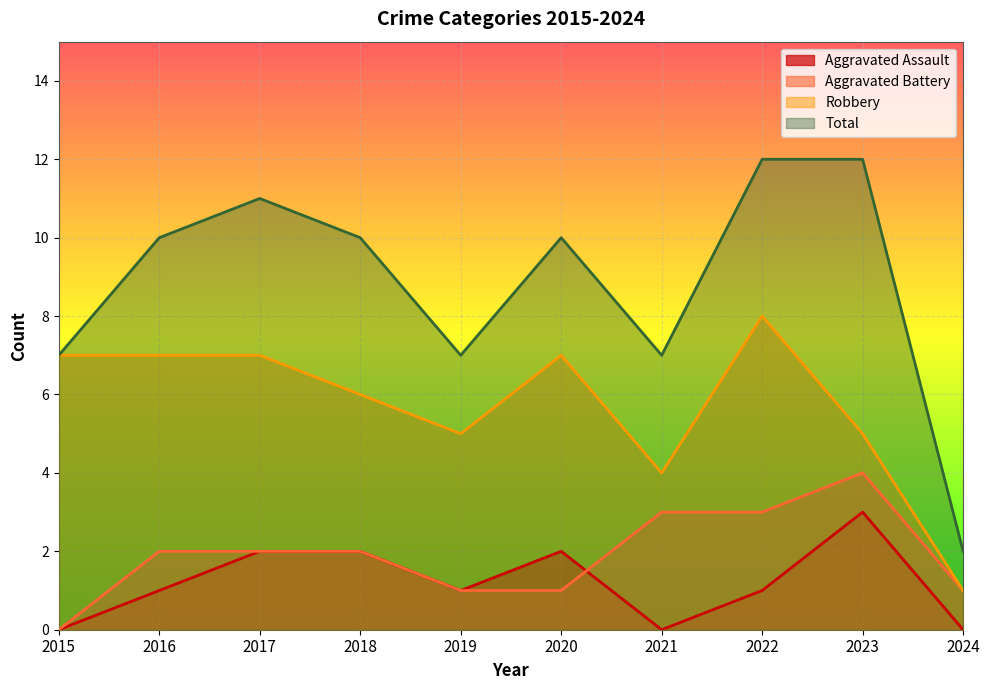

What is the value of the Aggravated Assault point at the 3rd from the left?

2